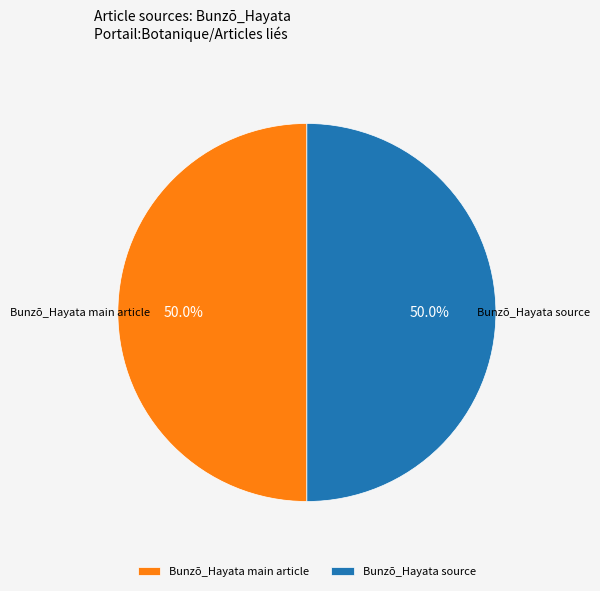

Approximately how many times larger is the value at Bunzō_Hayata main article compared to Bunzō_Hayata source?

1.0